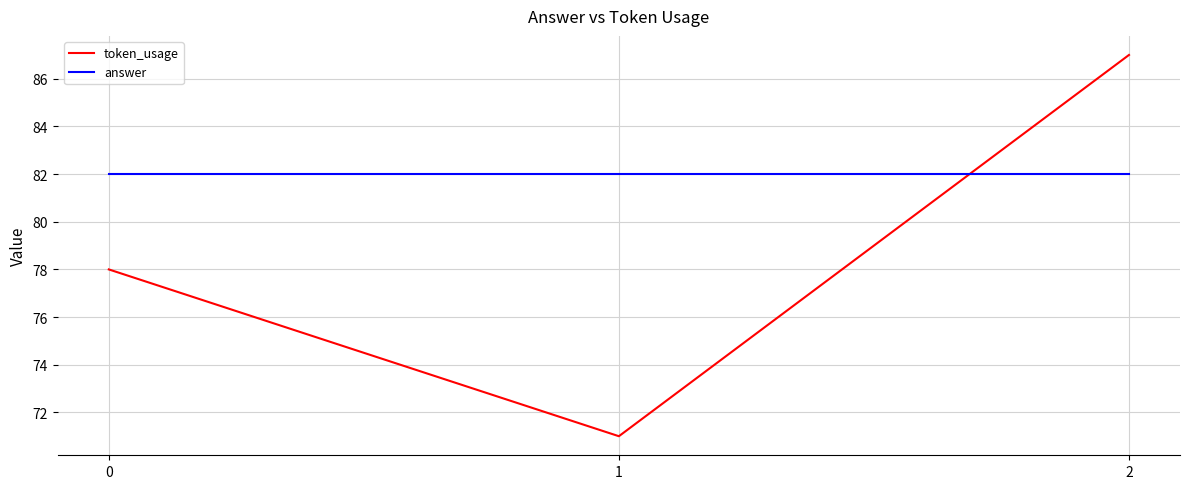

The token_usage series shows 145 at 2. True or false?

False